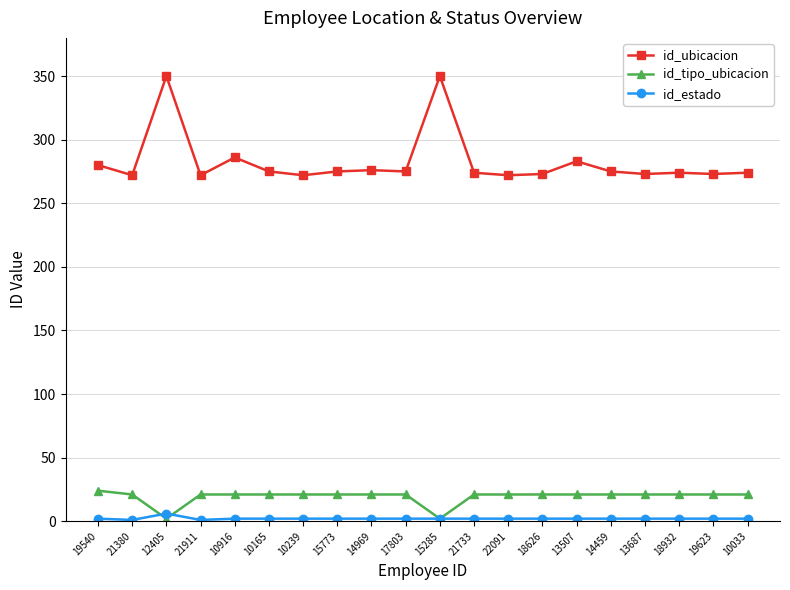

Is it true that id_ubicacion equals 274 at 21733?

True